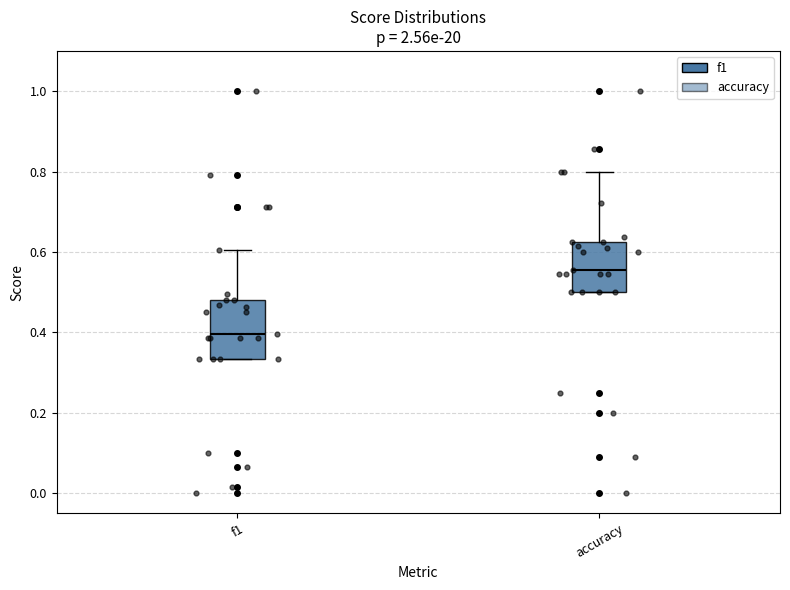

Reading left to right, transcribe this box plot: for each box, give where its median line is, the range the box spans, and where its two whiskers end, as read against the y-axis. The values are not printed on the chart, so give them approximately, as read against the axis.

f1: median 0.40, box 0.34 to 0.48, whiskers 0.34 to 0.60
accuracy: median 0.56, box 0.50 to 0.62, whiskers 0.50 to 0.80